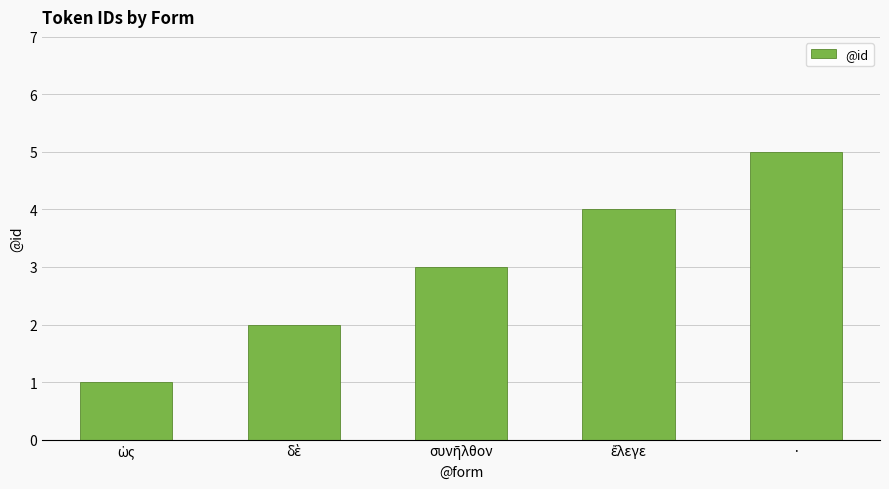

What is the greatest value displayed?

5